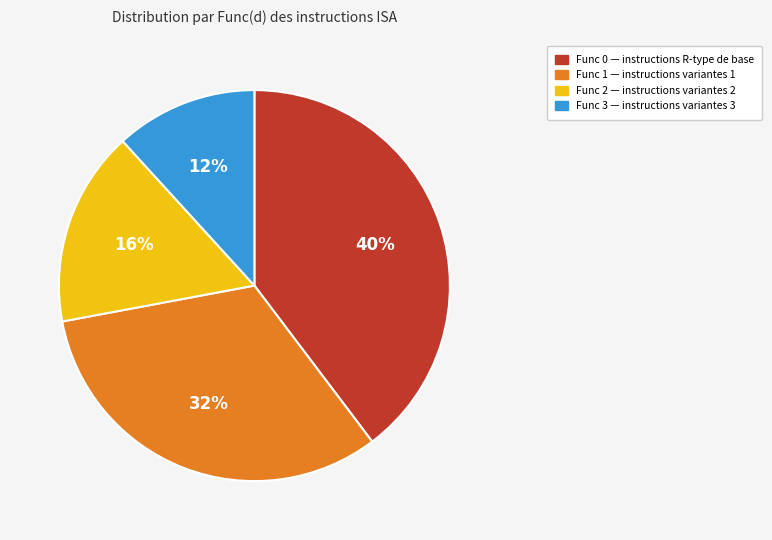

Does Func 1 represent more than half of the total?

No